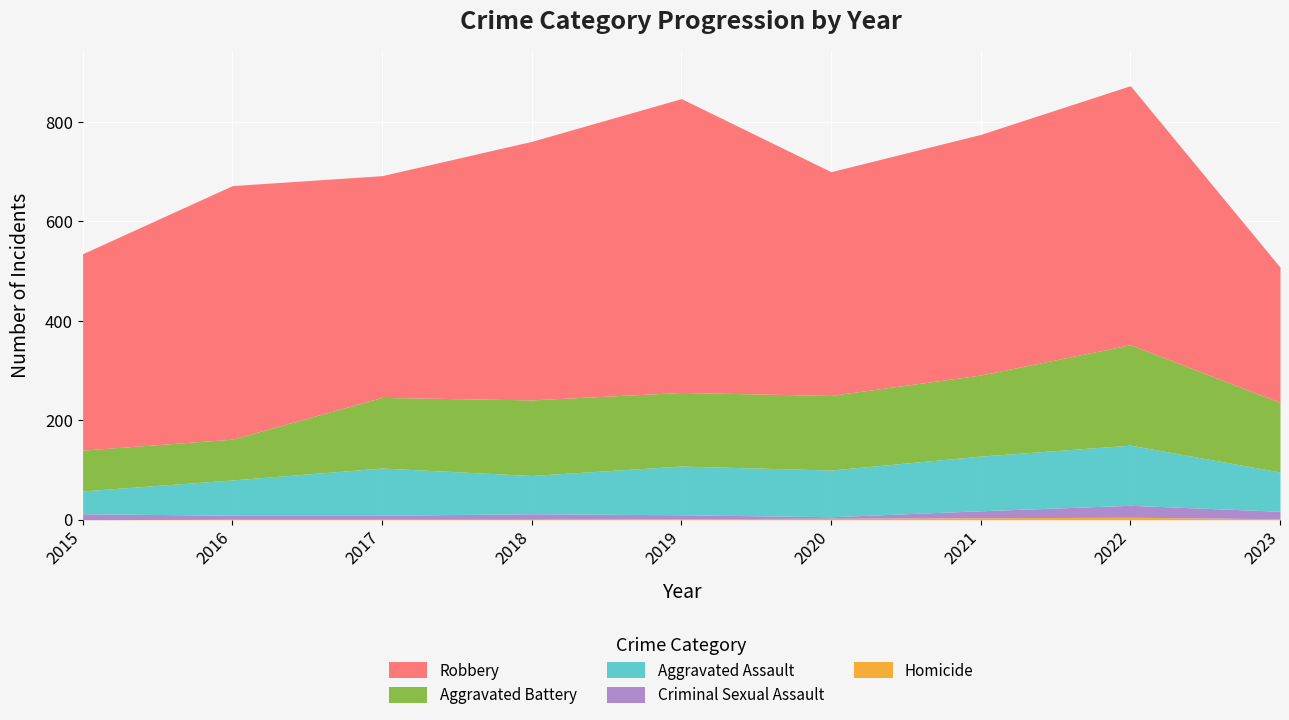

Is the value of Aggravated Assault at 2018 greater than the value of Aggravated Battery at 2023?

No